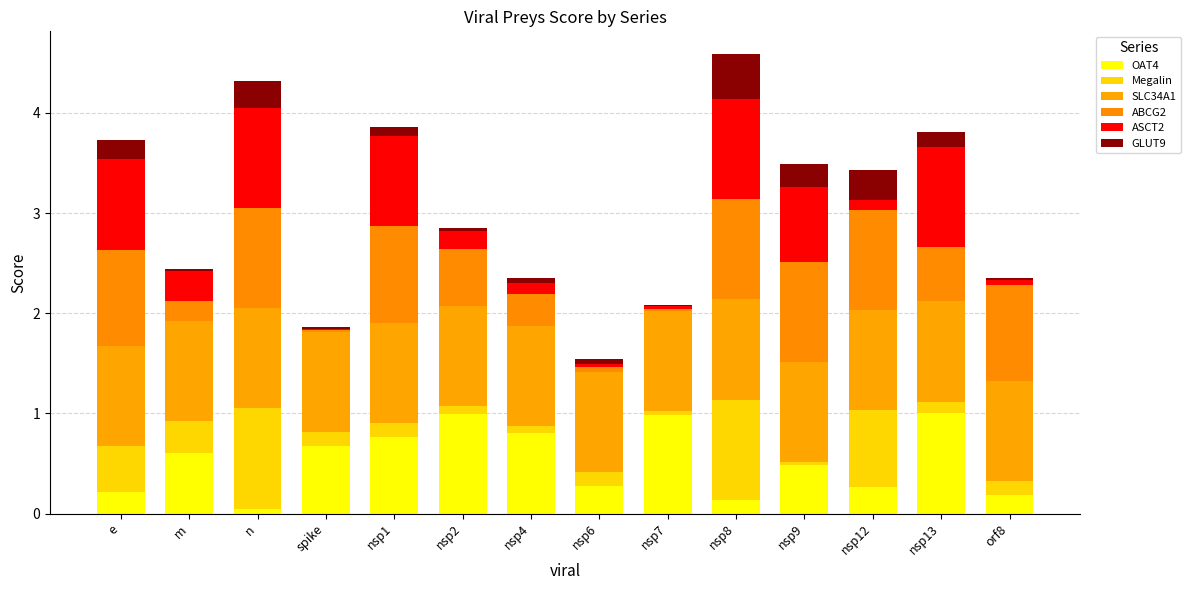

What is the difference between the OAT4 values at n and nsp1?

0.7